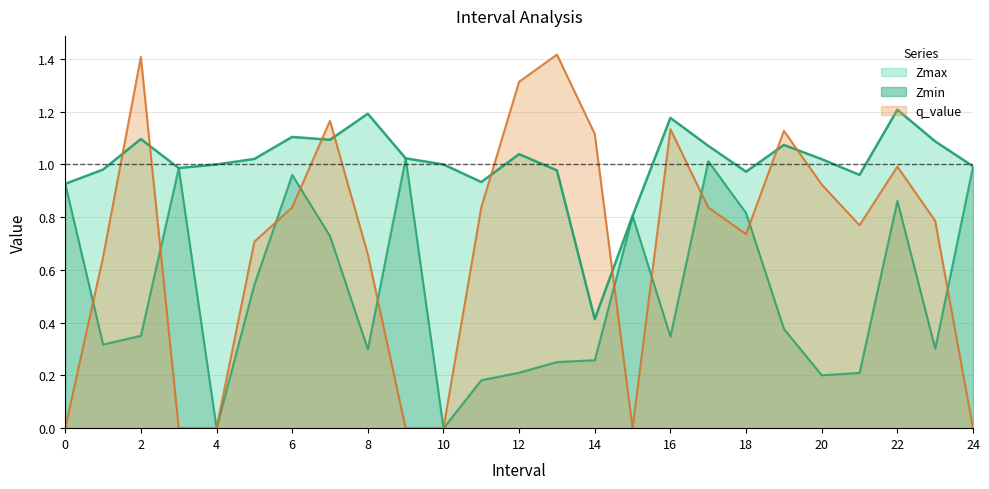

What are all the series names shown in the legend?

Zmax, Zmin, q_value